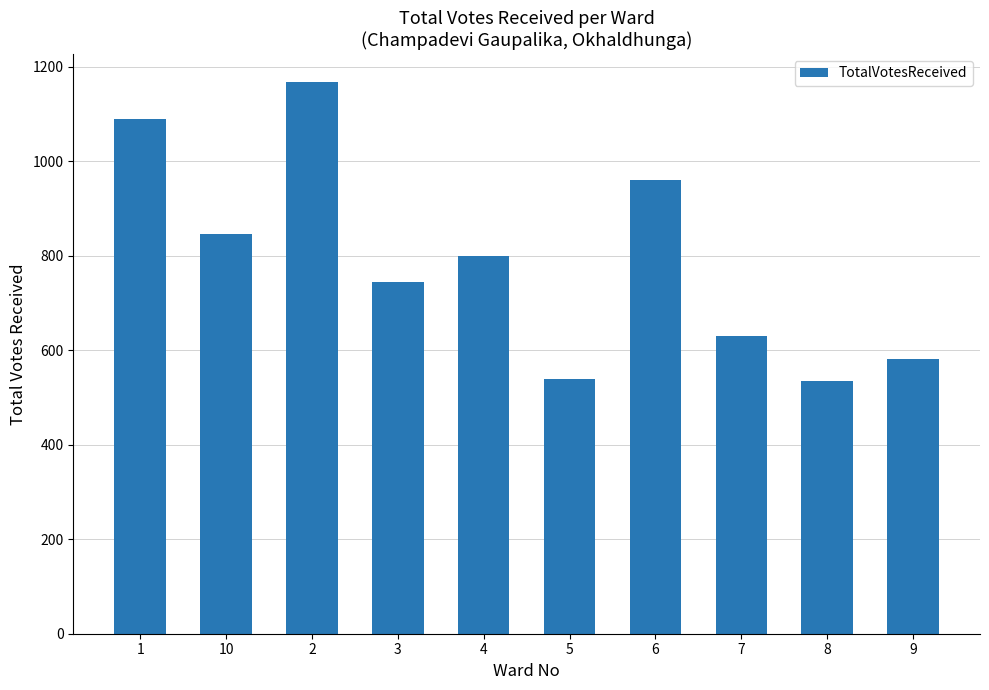

Where is the data nearest to the value 852?

10